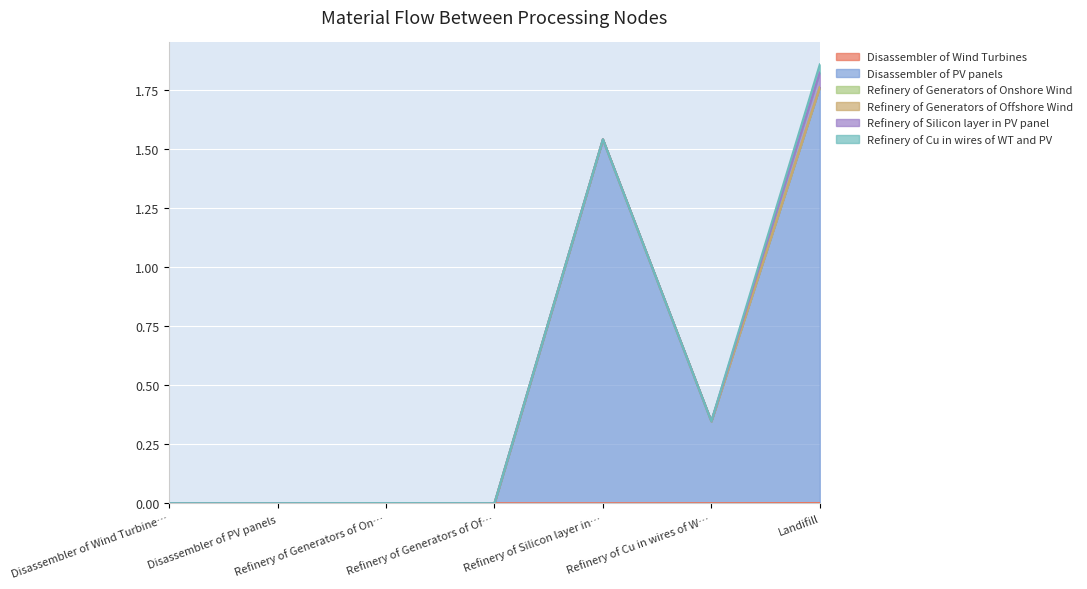

At which label does Disassembler of Wind Turbines reach its peak?

Landifill